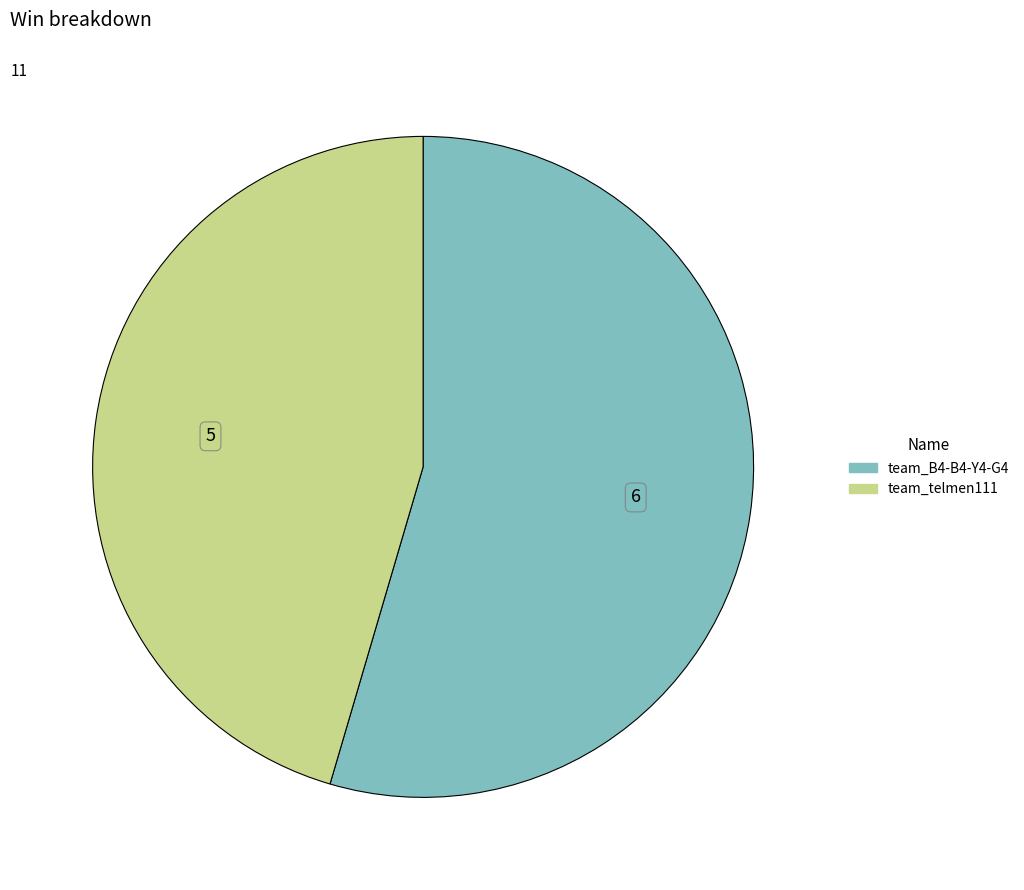

How many segments does this pie chart have?

2